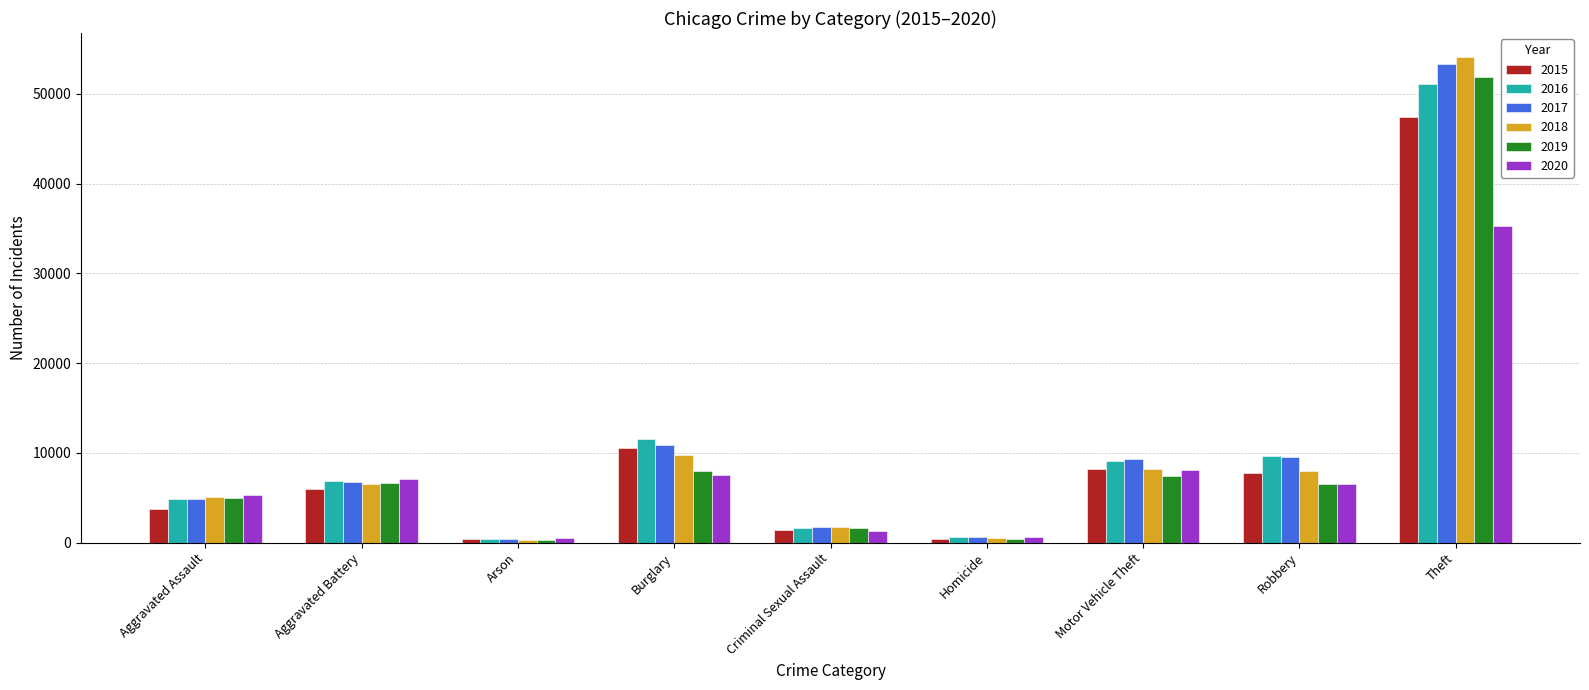

The 2016 series shows 6878 at Aggravated Battery. True or false?

True